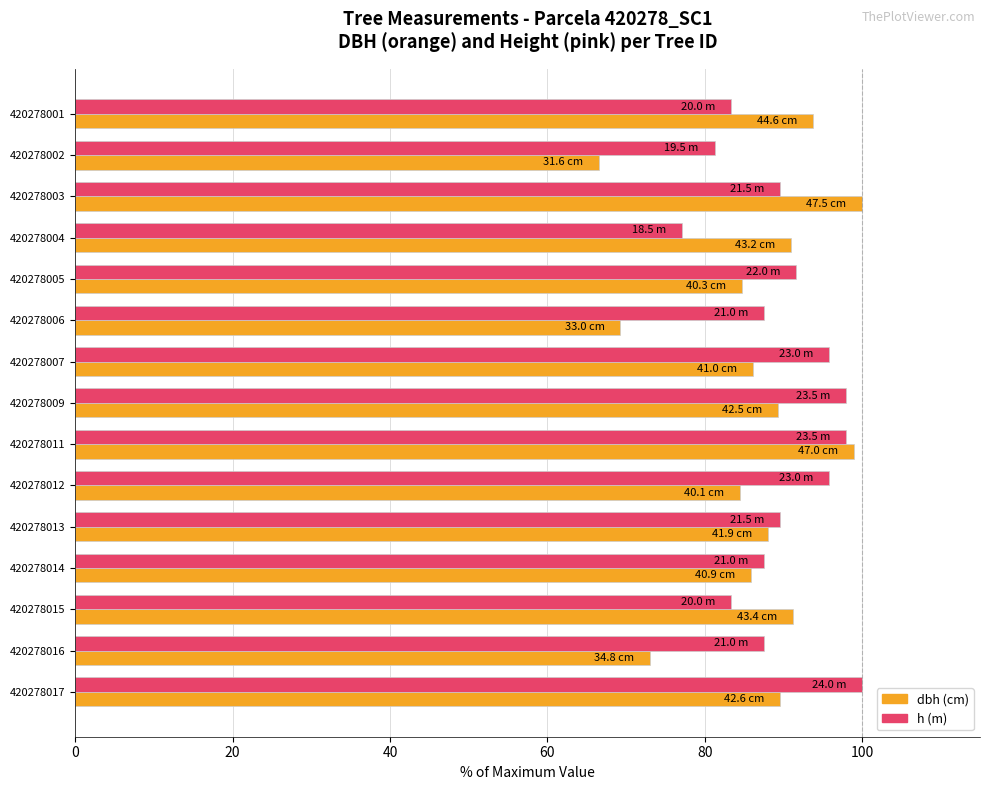

Which label corresponds to the smallest value in the chart?

420278002